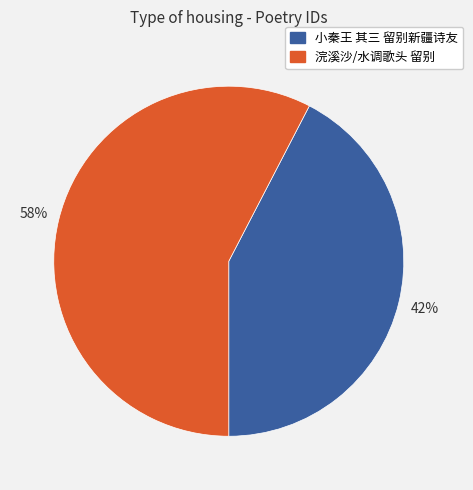

Which has a higher value, 浣溪沙/水调歌头 留别 or 小秦王 其三 留别新疆诗友?

浣溪沙/水调歌头 留别